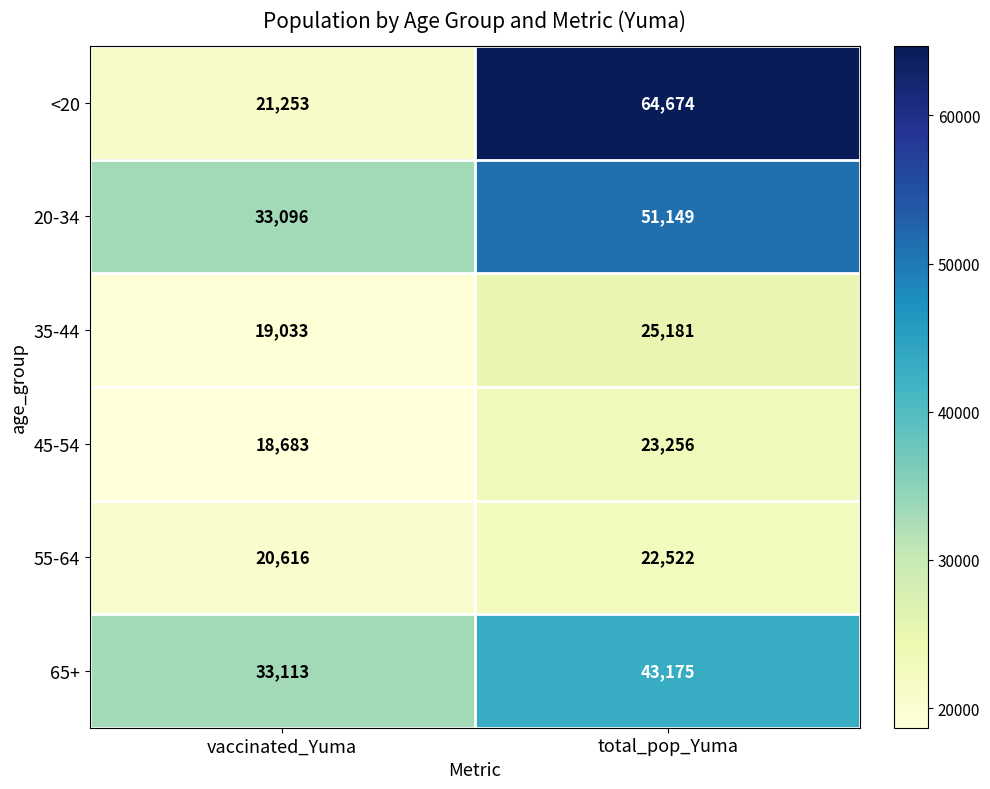

Which series has the largest total across all categories?

<20